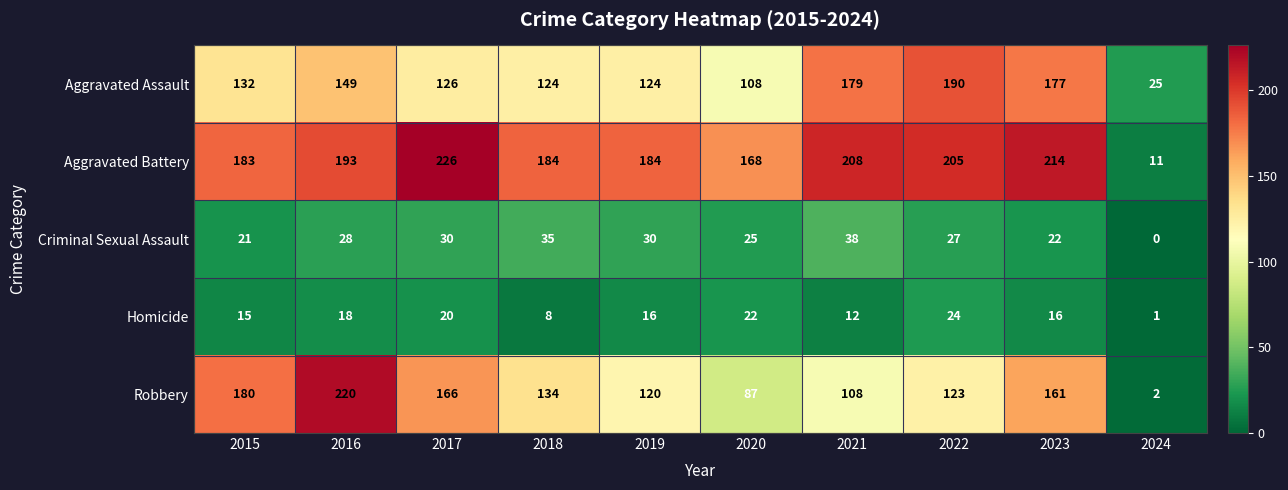

Where is Criminal Sexual Assault nearest to the value 19?

2015